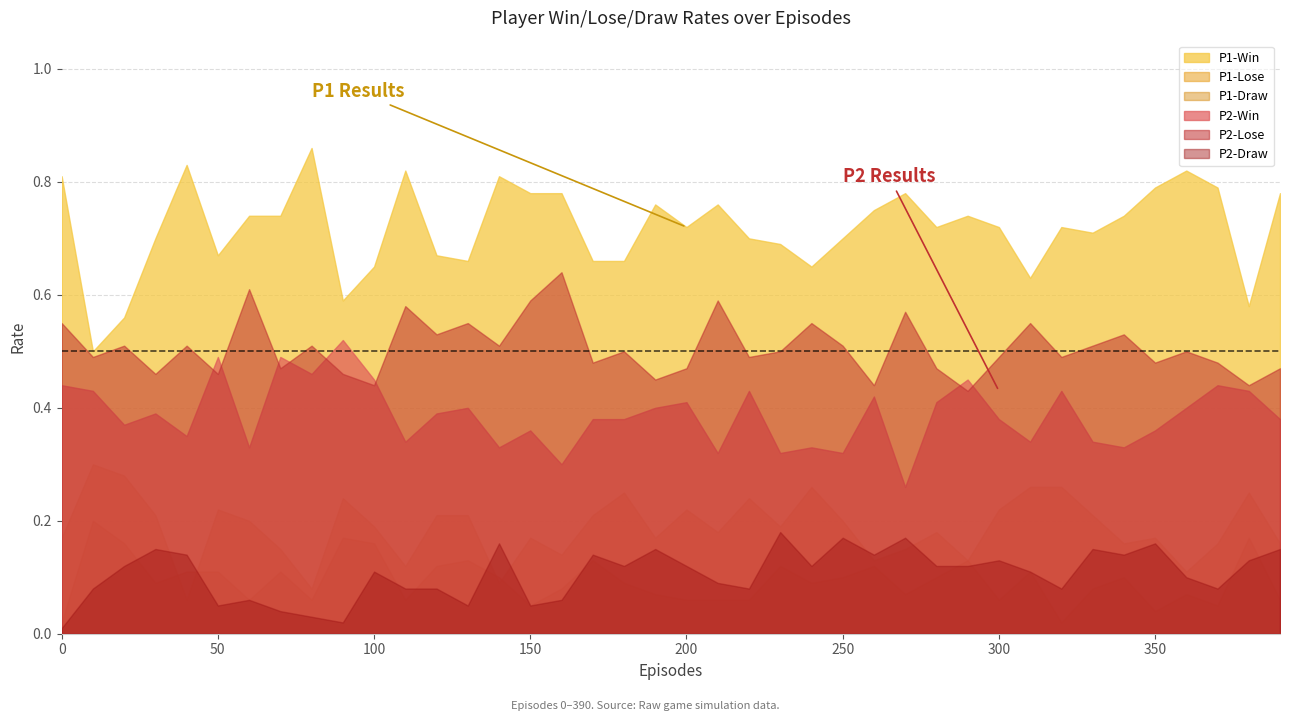

True or false: P2-Draw has a value of 0.2 at 300.

False